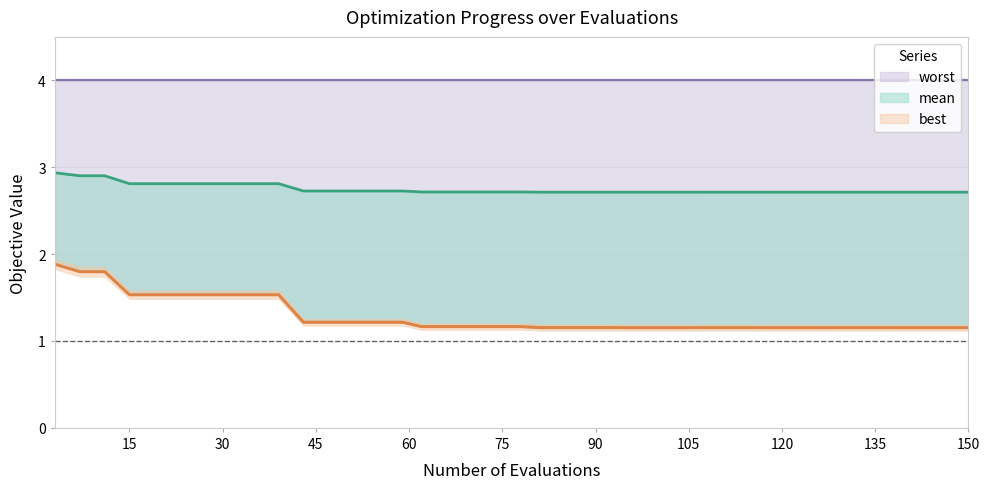

What is the highest value of the worst series?

1.9